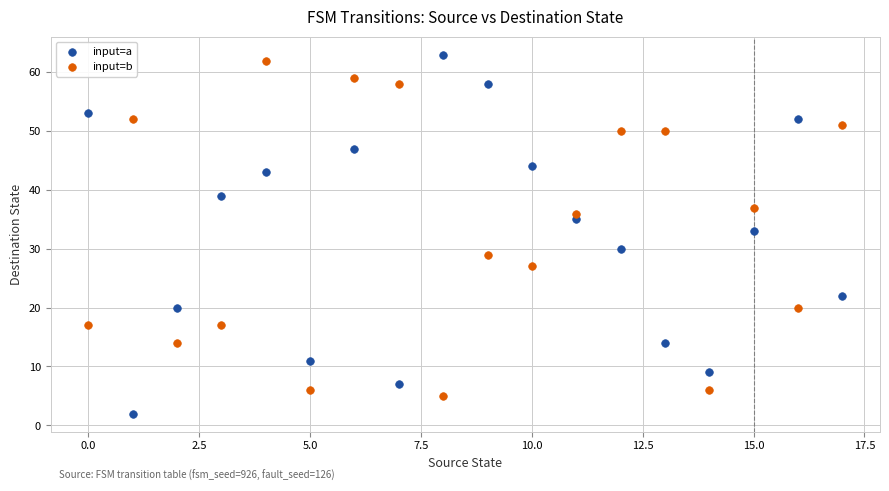

Which series reaches the maximum Y coordinate?

input=a